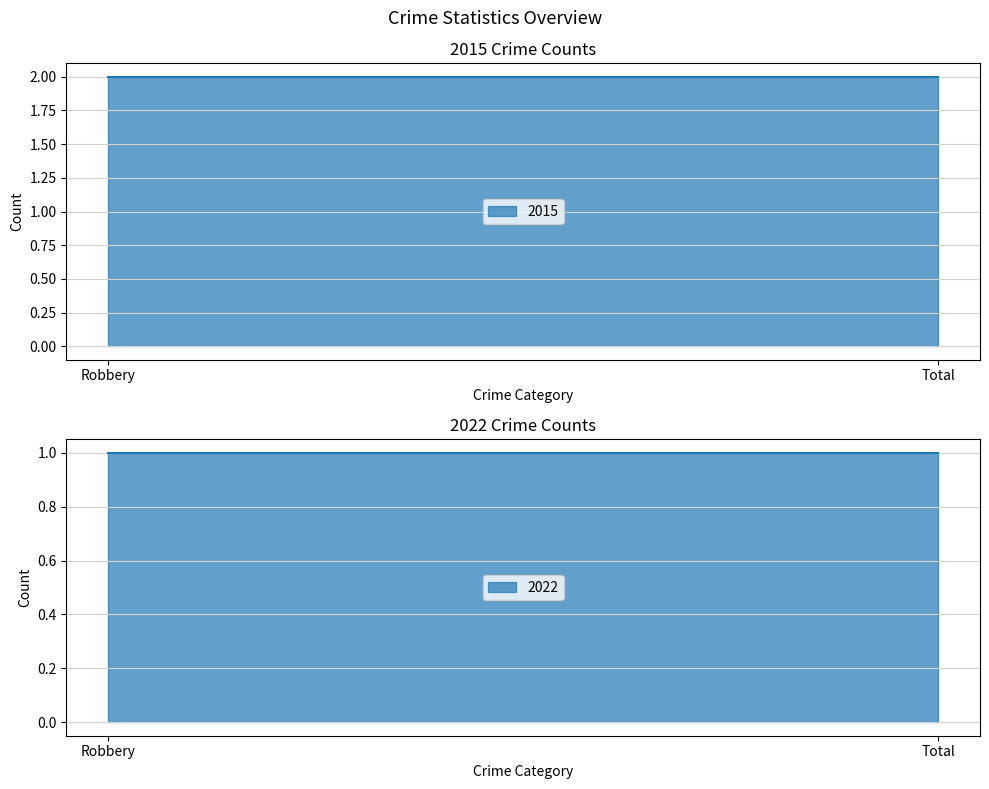

What is the maximum value for 2022?

1